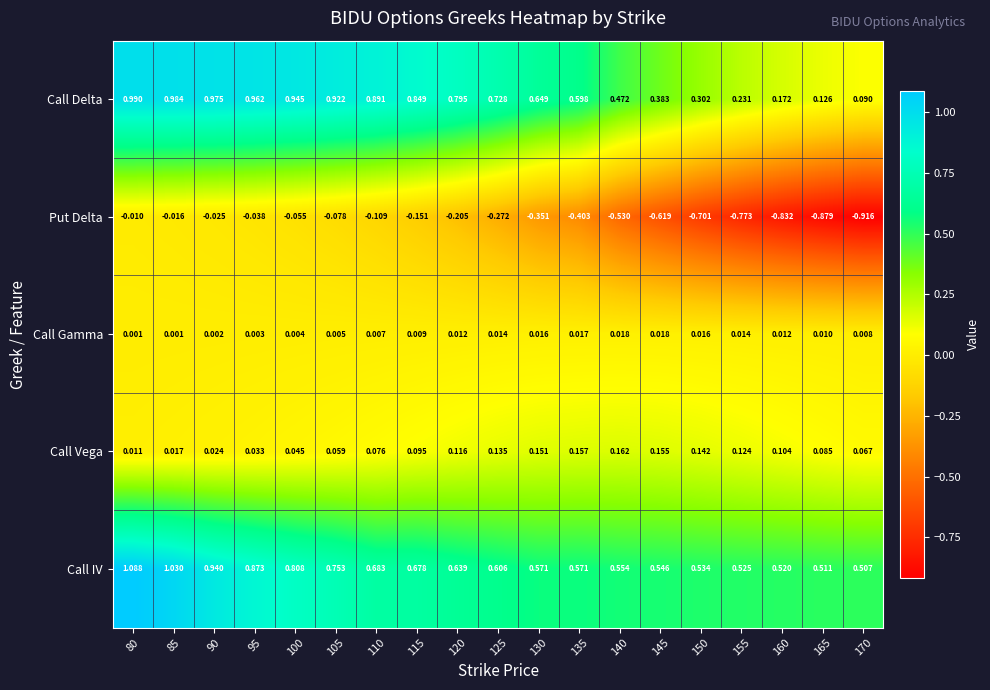

Which label corresponds to the smallest value in the chart?

170